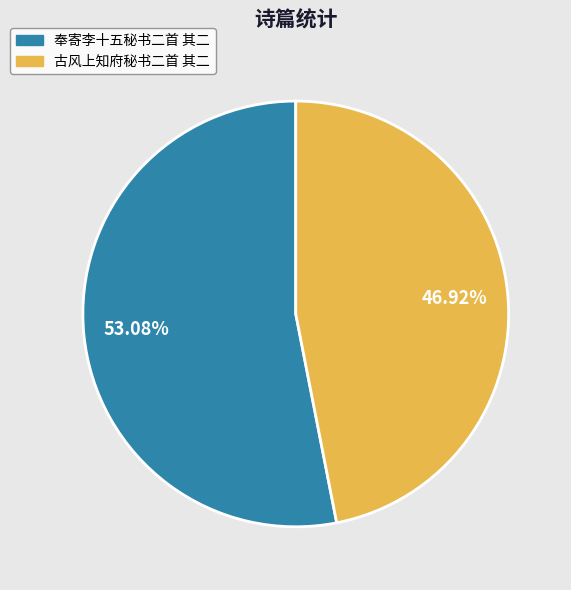

Does 奉寄李十五秘书二首 其二 account for over 50% of the chart?

Yes